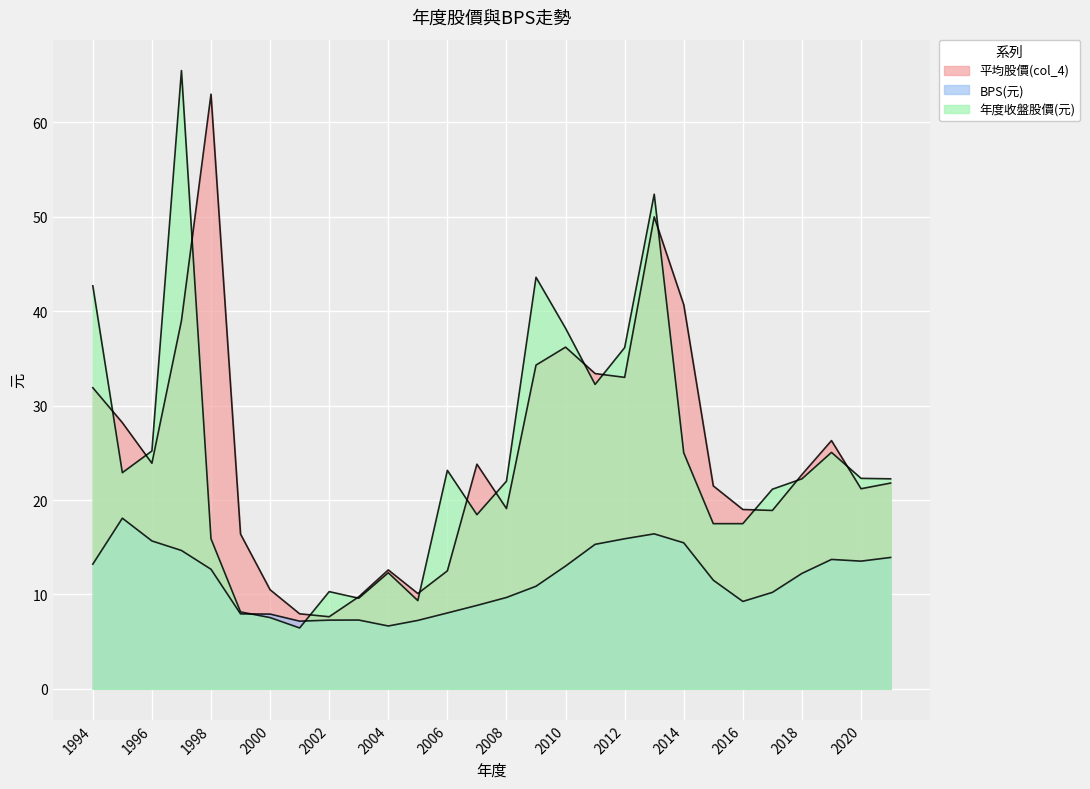

Does the chart display data point markers on the line(s)?

No